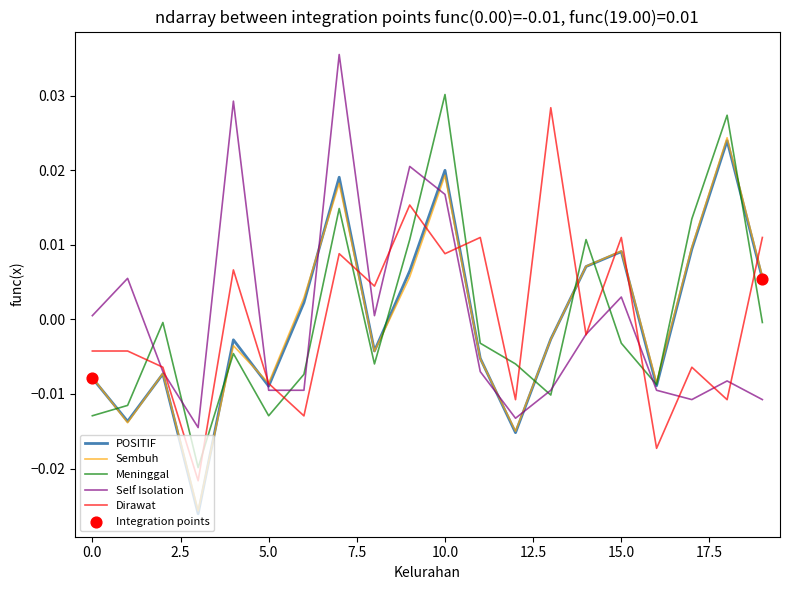

Which series ends up on top after the final intersection of Dirawat and Meninggal?

Dirawat